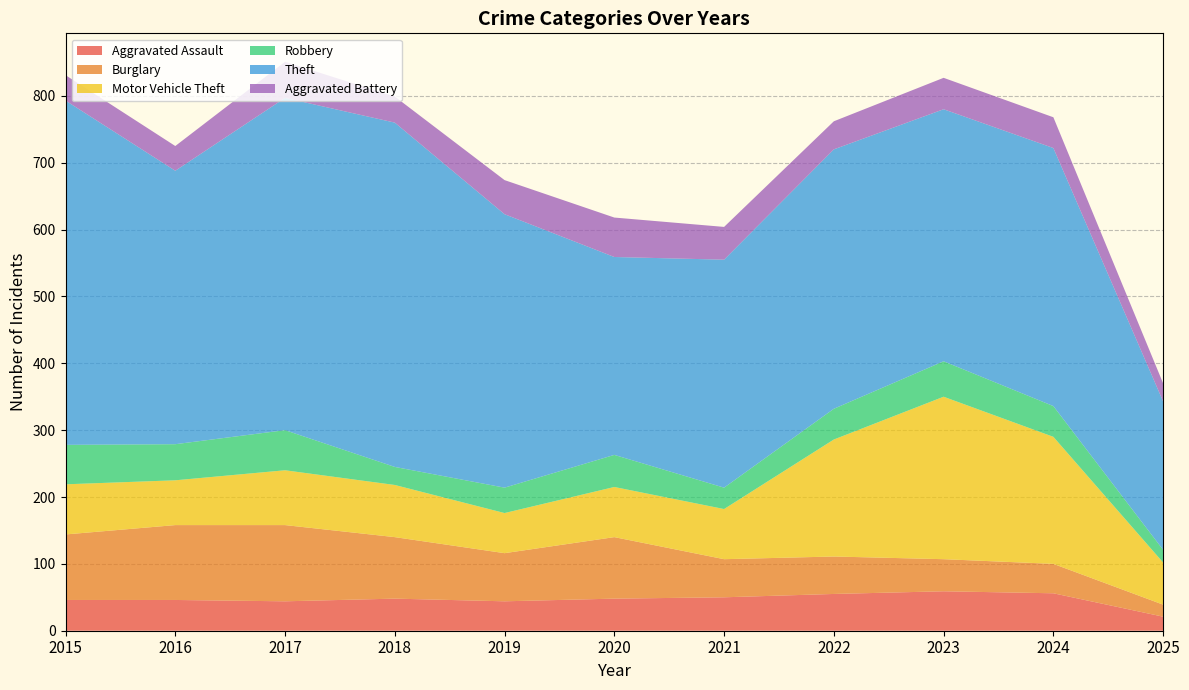

Reading right to left, extract all data points from this chart.

Aggravated Assault: 21	56	59	55	50	48	44	48	44	46	46
Burglary: 18	44	48	56	57	92	72	92	114	112	98
Motor Vehicle Theft: 63	190	243	175	75	75	60	78	82	67	75
Robbery: 19	46	53	46	32	48	38	27	60	54	59
Theft: 222	386	377	388	341	296	409	515	497	409	515
Aggravated Battery: 27	46	47	42	49	59	51	39	54	37	38